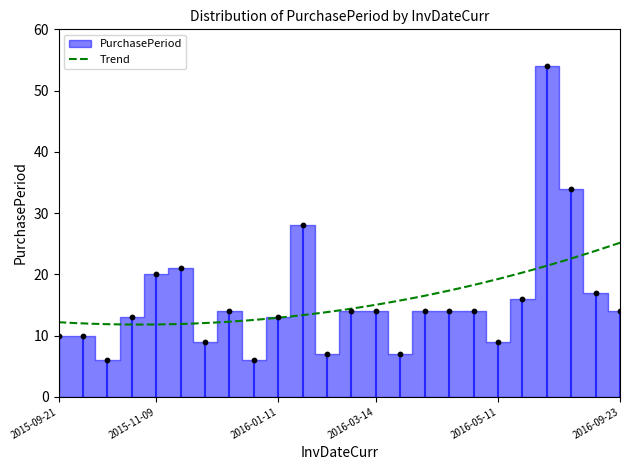

Which has a higher value, 2015-12-29 or 2016-04-04?

2016-04-04